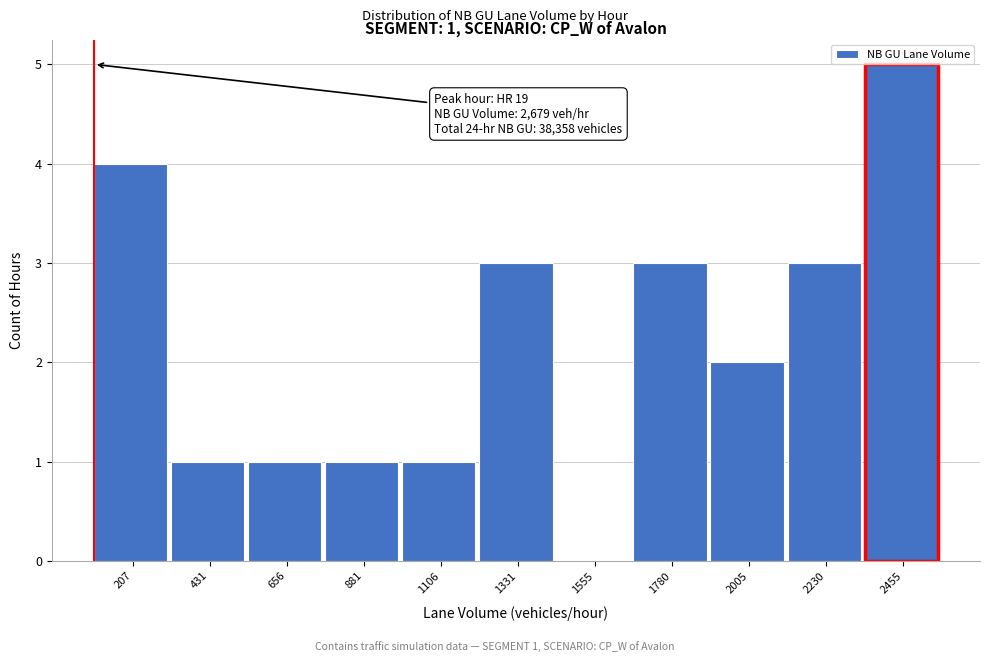

Reading left to right, list all the values displayed in this chart.

207=4	431=1	656=1	881=1	1106=1	1331=3	1555=0	1780=3	2005=2	2230=3	2455=5